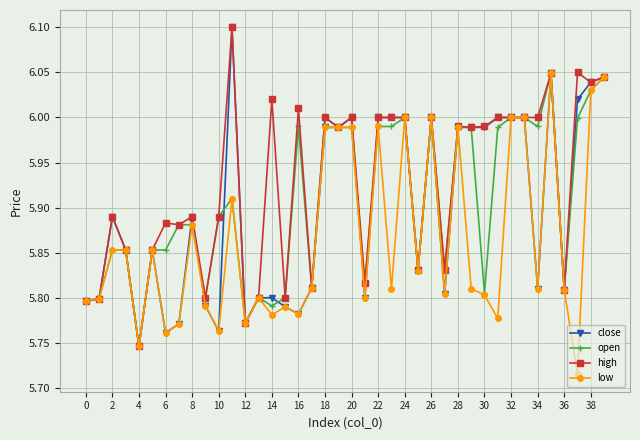

True or false: close has more than 0 points higher than both neighbors.

True